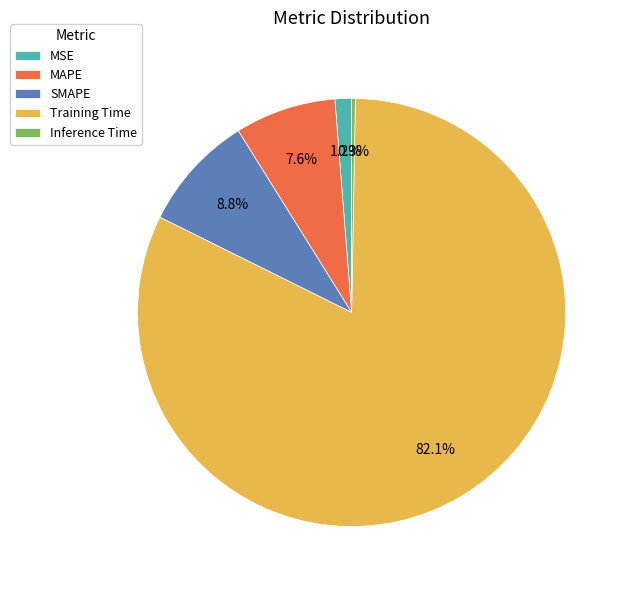

What percentage is the MAPE slice, to the nearest percent?

8%